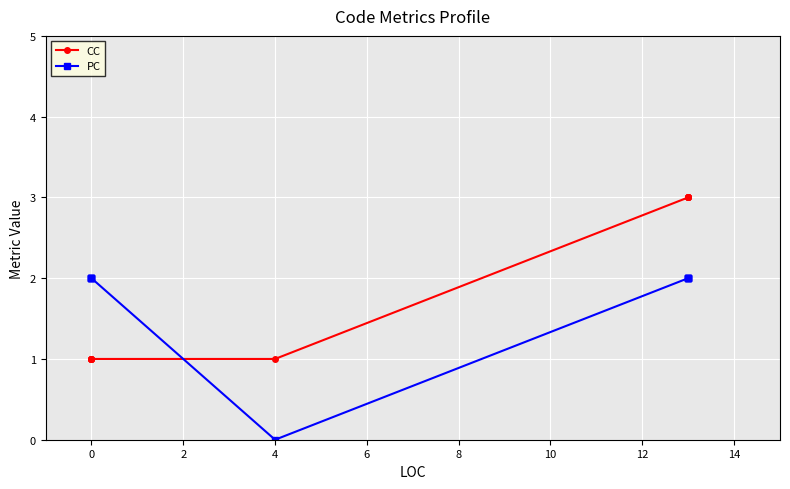

The PC series shows 2 at 0. True or false?

True